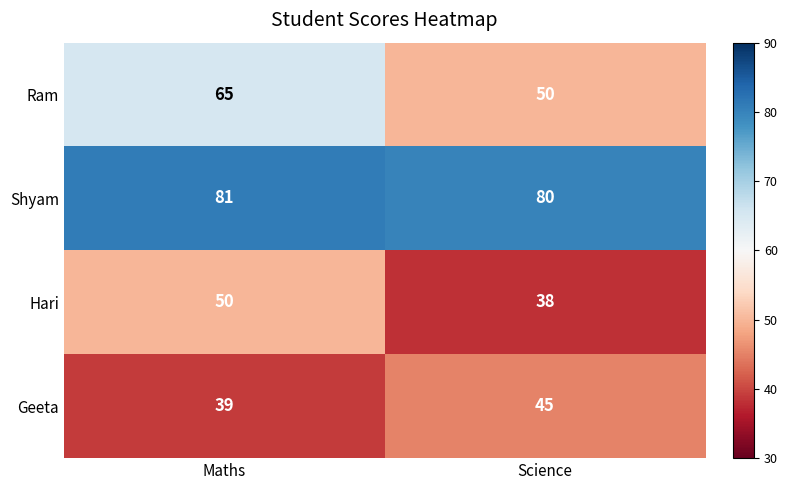

Rank the series by their maximum value, from lowest to highest.

Geeta, Hari, Ram, Shyam